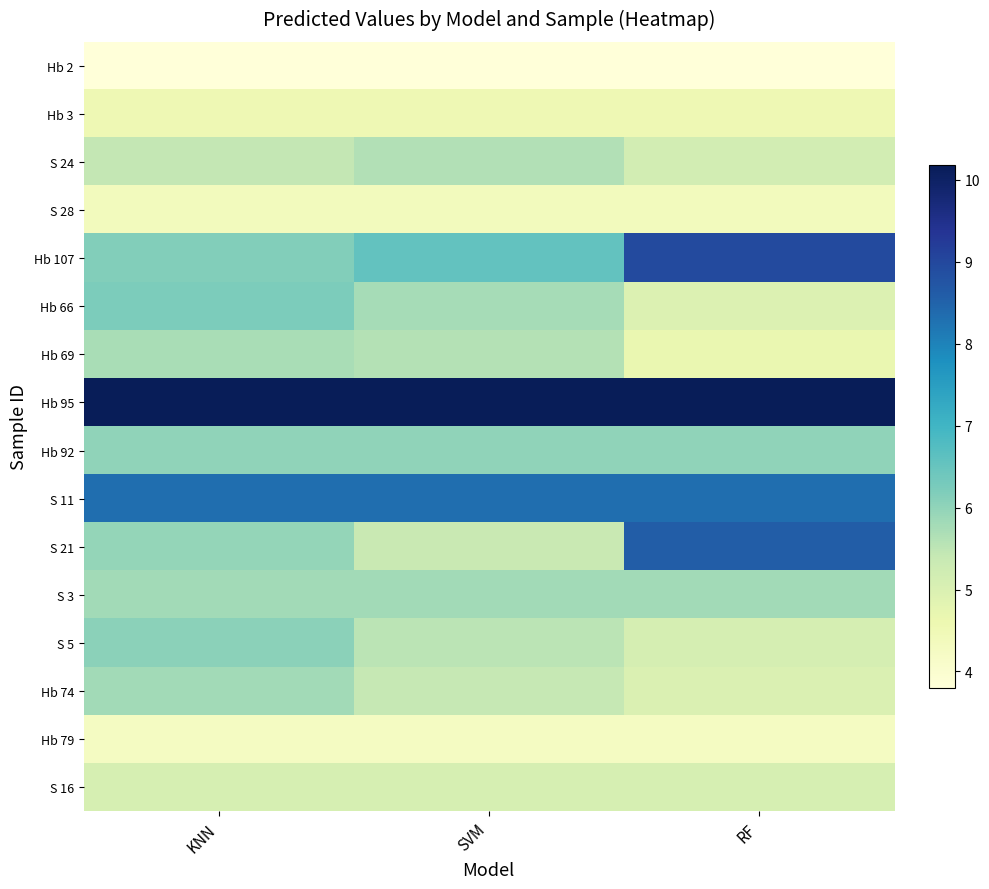

Reading left to right, list all the values displayed in this chart.

Hb 2: KNN=3.8	SVM=3.8	RF=3.8
Hb 3: KNN=4.5	SVM=4.5	RF=4.5
S 24: KNN=5.4	SVM=5.6	RF=5.2
S 28: KNN=4.3	SVM=4.3	RF=4.3
Hb 107: KNN=6.2	SVM=6.6	RF=8.9
Hb 66: KNN=6.2	SVM=5.8	RF=5.0
Hb 69: KNN=5.7	SVM=5.6	RF=4.7
Hb 95: KNN=10.2	SVM=10.2	RF=10.2
Hb 92: KNN=6.0	SVM=6.0	RF=6.0
S 11: KNN=8.3	SVM=8.3	RF=8.3
S 21: KNN=6.0	SVM=5.4	RF=8.6
S 3: KNN=5.8	SVM=5.8	RF=5.8
S 5: KNN=6.1	SVM=5.5	RF=5.1
Hb 74: KNN=5.8	SVM=5.4	RF=5.0
Hb 79: KNN=4.3	SVM=4.3	RF=4.3
S 16: KNN=5.1	SVM=5.1	RF=5.1